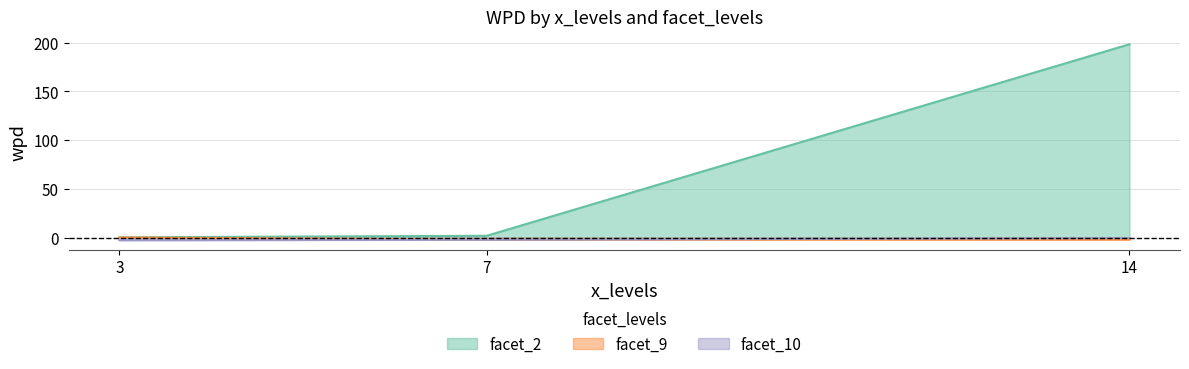

At which label does facet_2 first exceed 1?

7